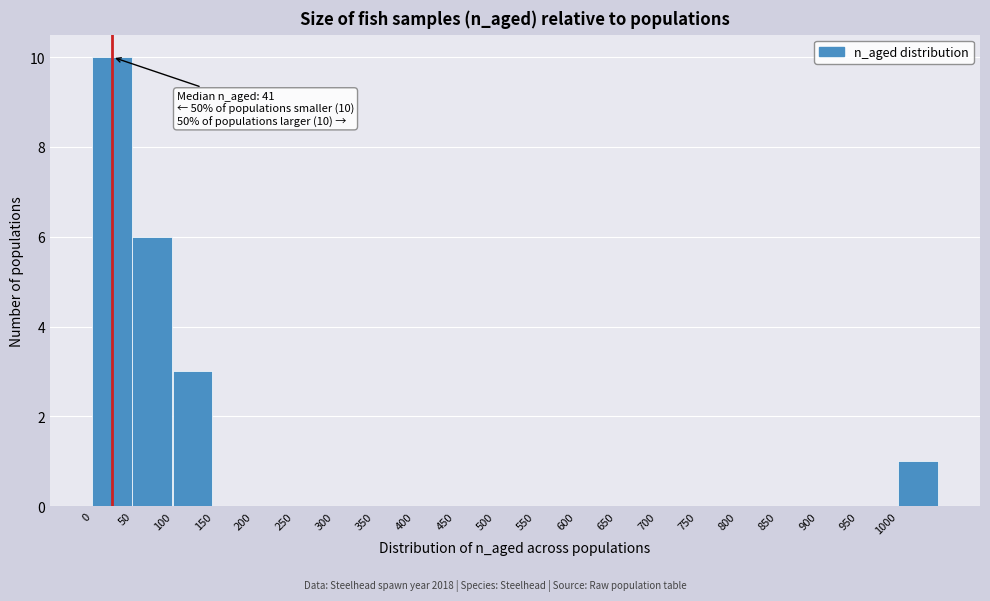

Over which range of the x-axis is the bar tallest?

0 to 50